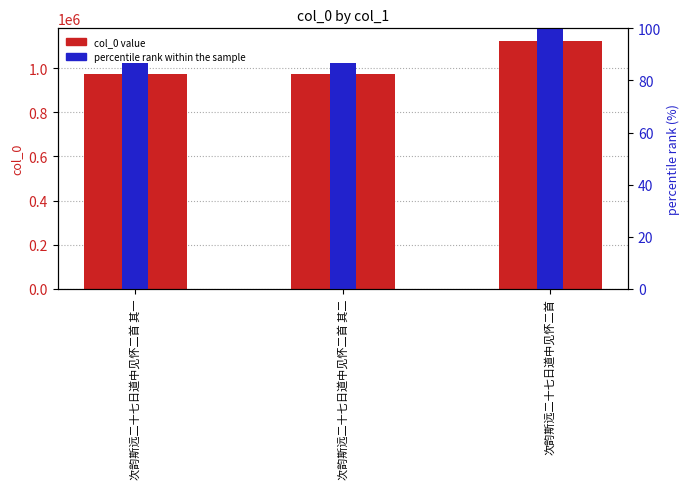

How many groups of bars are there?

3